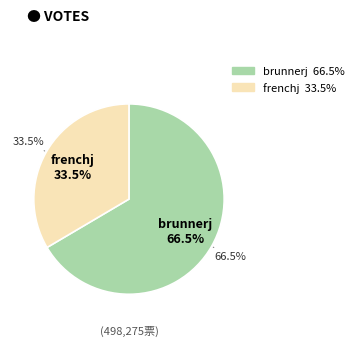

The brunnerj slice represents 67% of the pie. True or false?

True